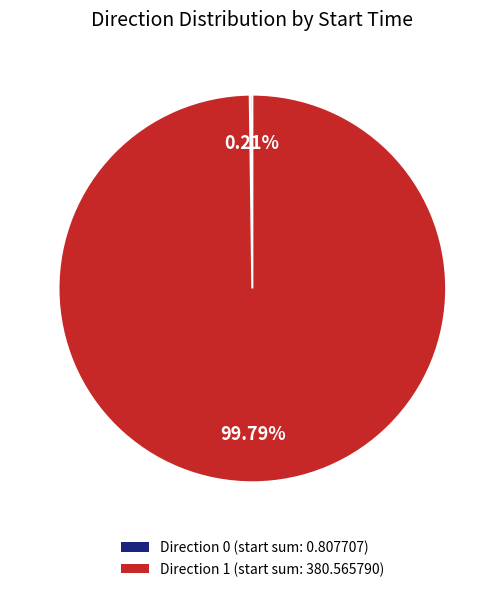

Does any single category account for the majority?

Yes